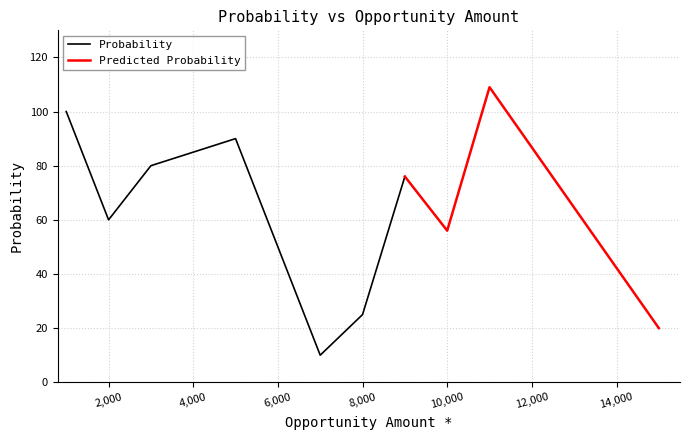

What is the sum of the values at 9000 and 5000?

166